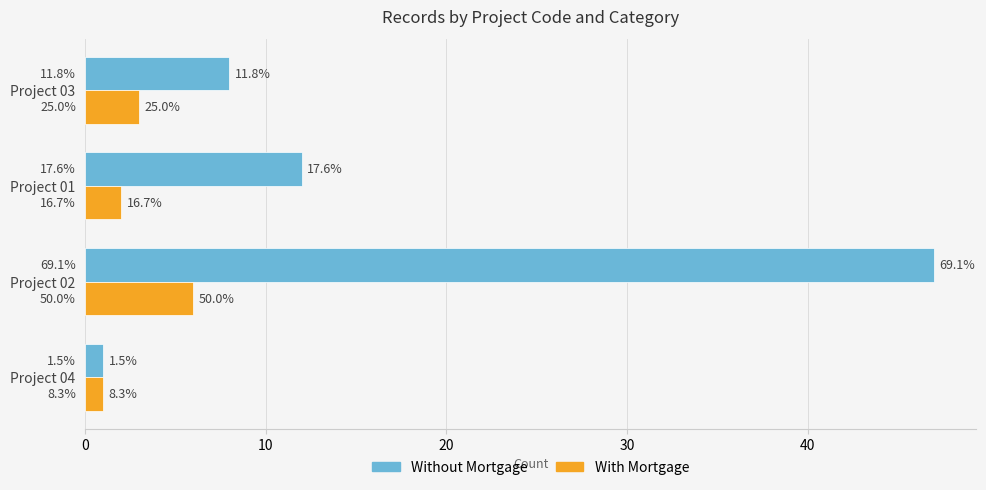

What are all the series names shown in the legend?

Without Mortgage, With Mortgage